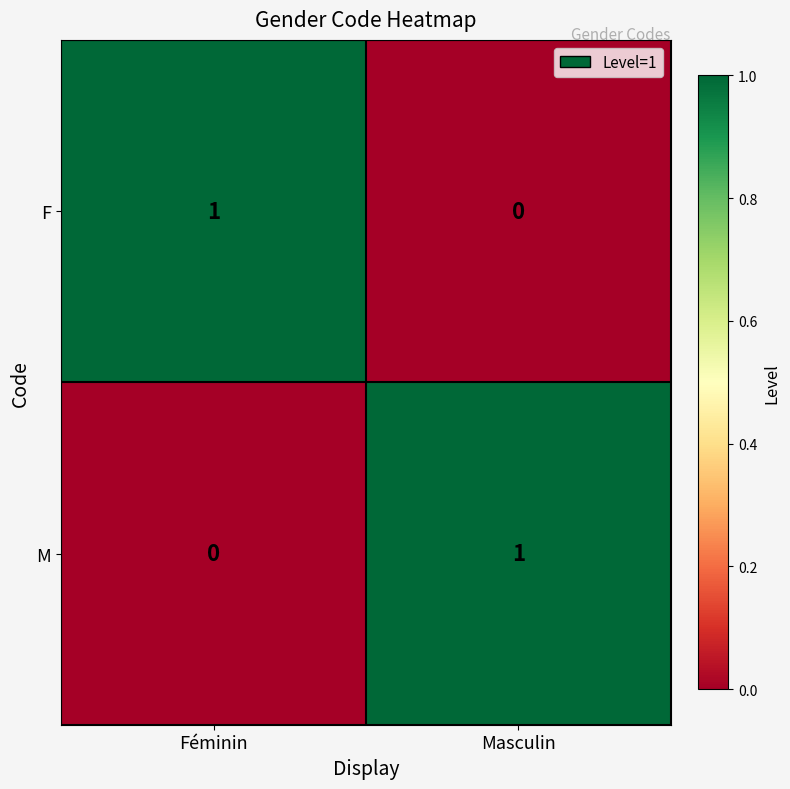

True or false: M has a value of 1 at Féminin.

False